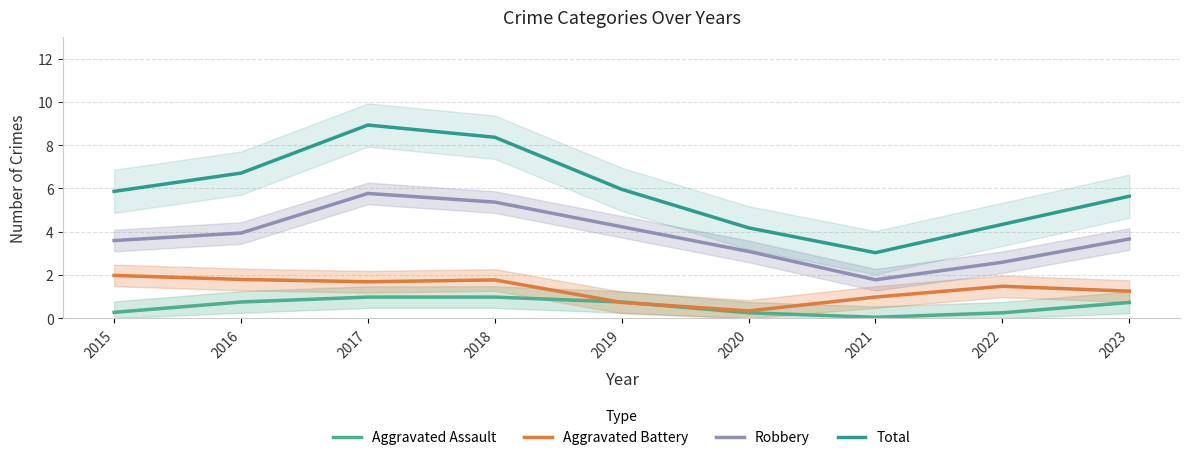

Does the chart have visible grid lines?

Yes